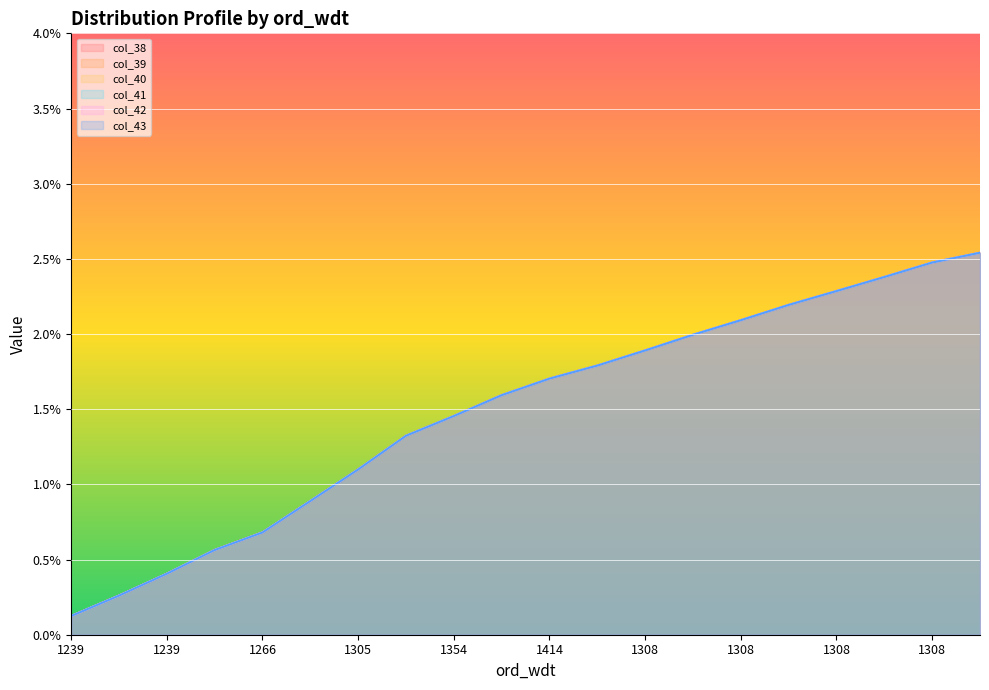

True or false: col_43 has more than 2 points higher than both neighbors.

False